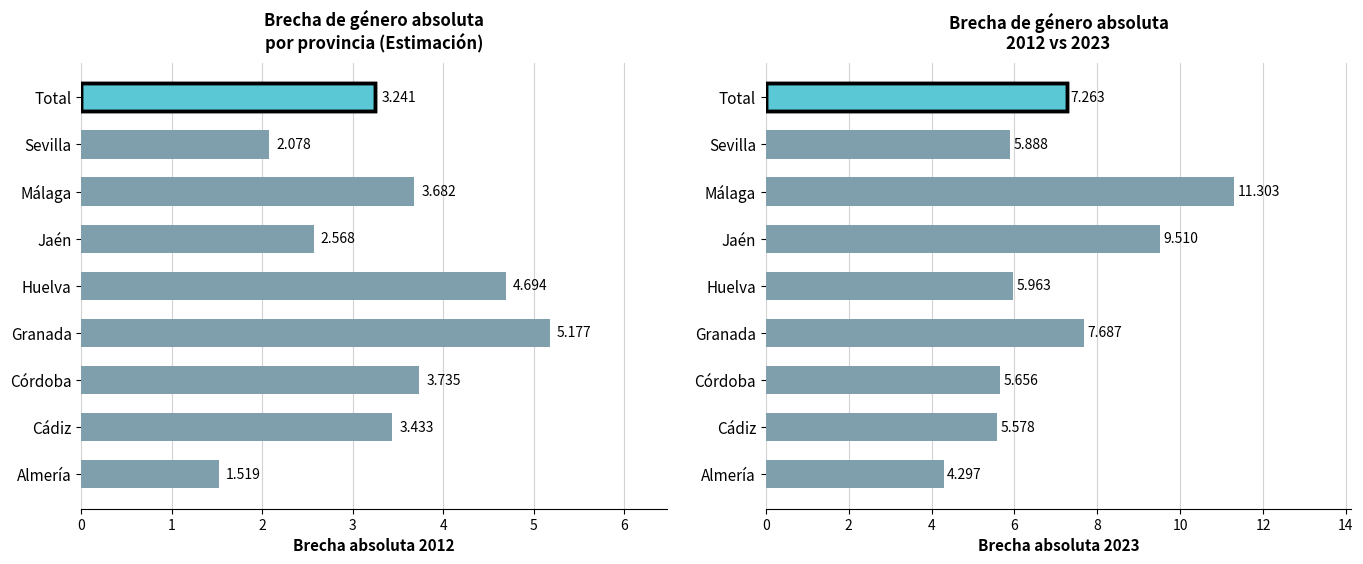

What is the value of the Brecha absoluta 2023 bar at the 3rd from the left?

5.7